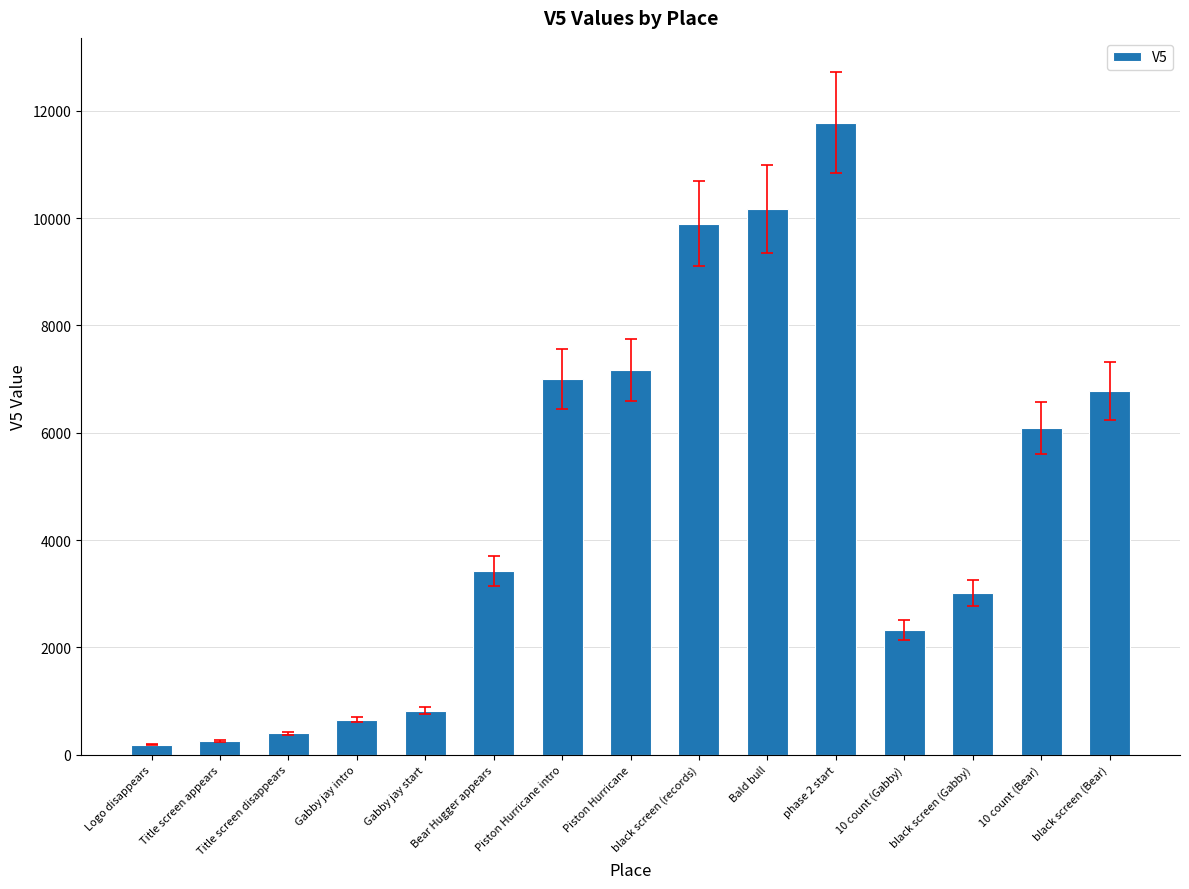

Between Title screen disappears and 10 count (Gabby), which is larger?

10 count (Gabby)